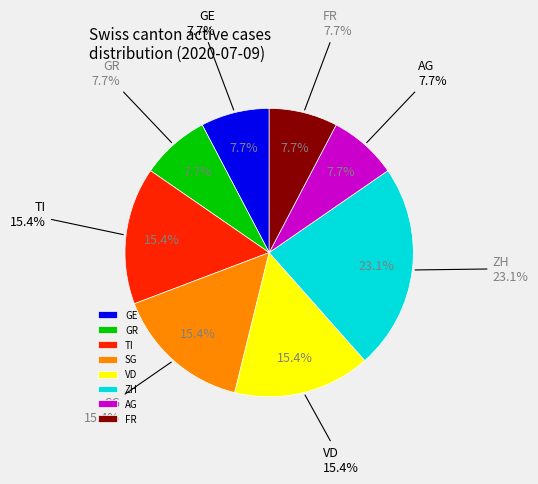

To the nearest percent, what is the average slice percentage?

12%